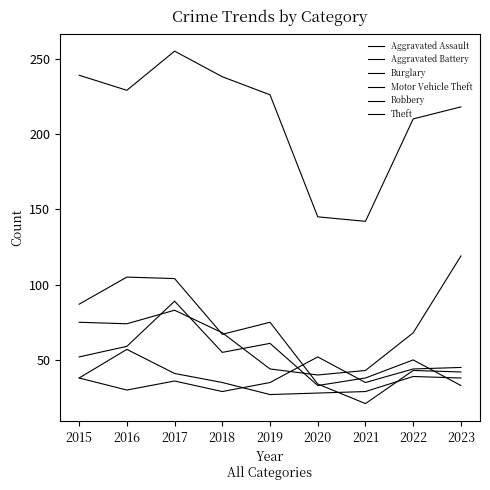

How many lines are shown in the chart?

6